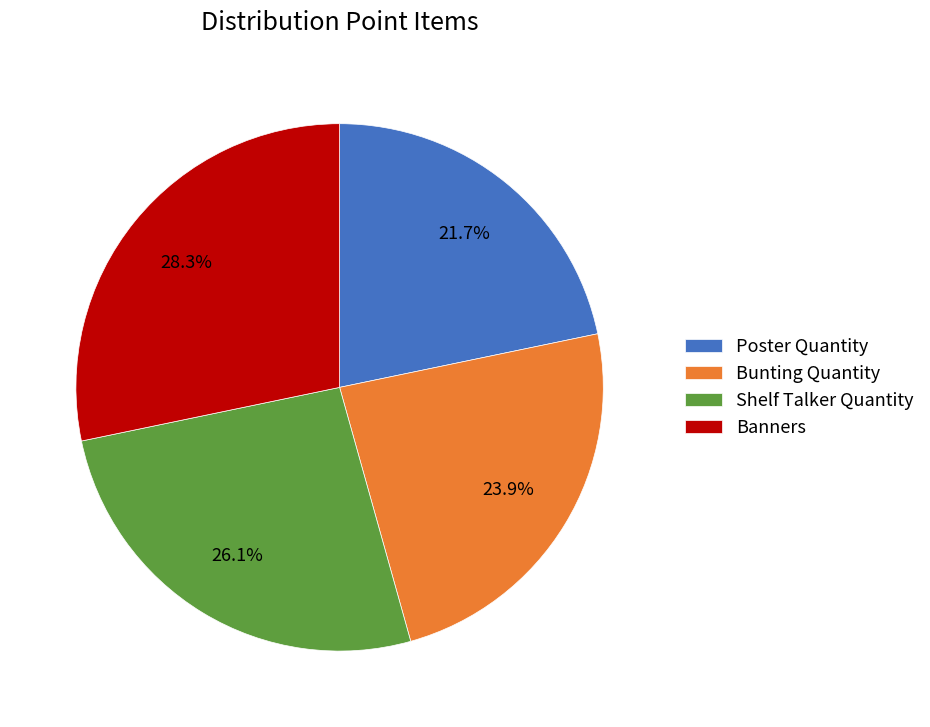

To the nearest percent, what portion does Shelf Talker Quantity represent?

26%